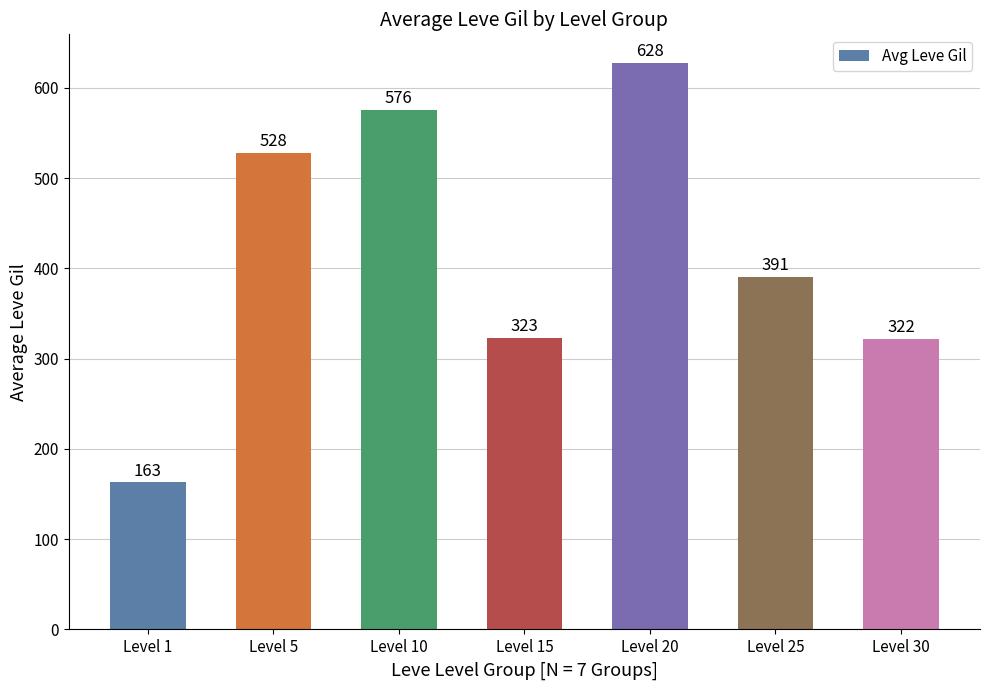

Which label corresponds to the smallest value in the chart?

Level 1